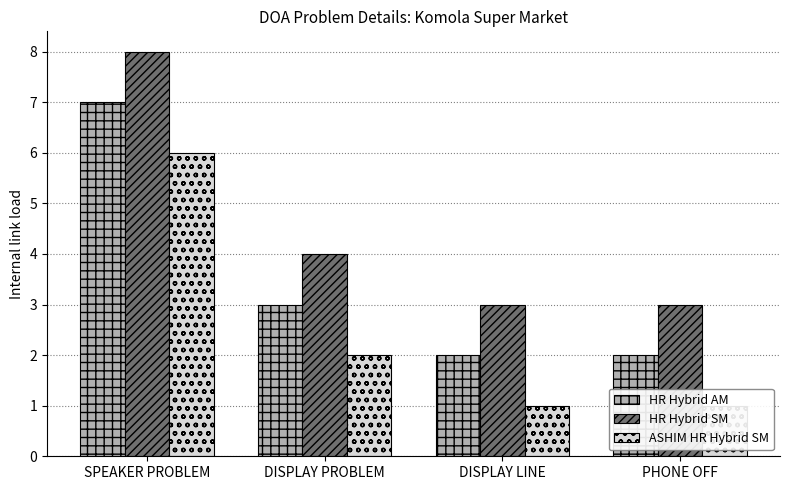

What is the maximum value for HR Hybrid AM?

7